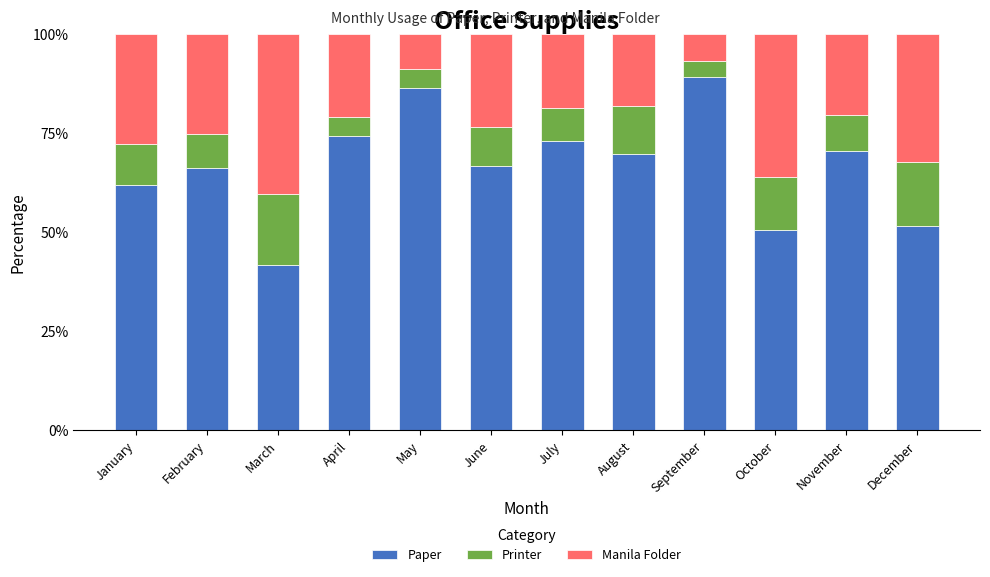

What is the total value across all series at October?

100.0